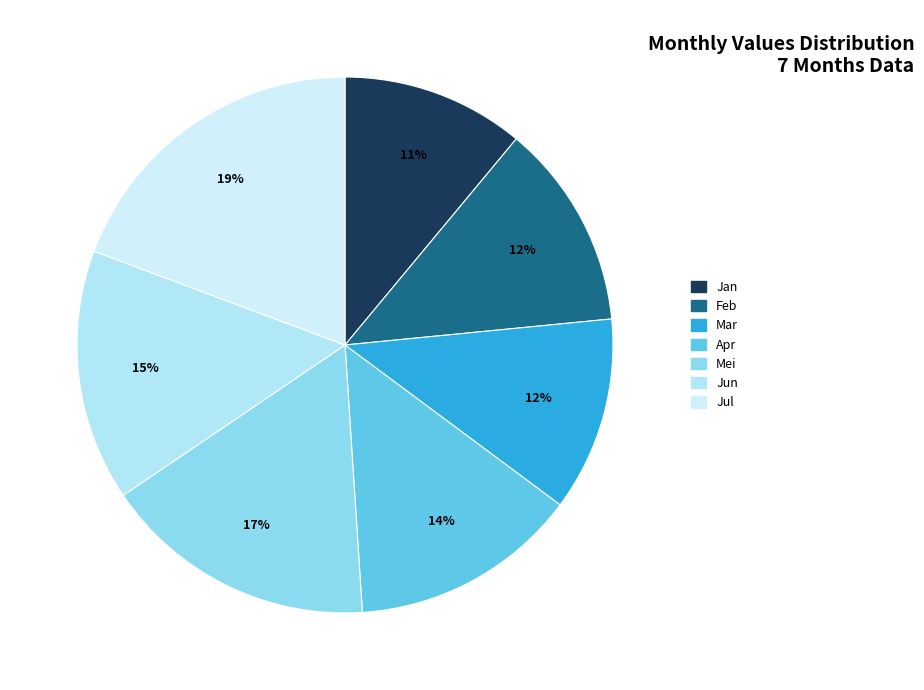

To the nearest percent, what is the difference between the largest and smallest slice percentages?

8%